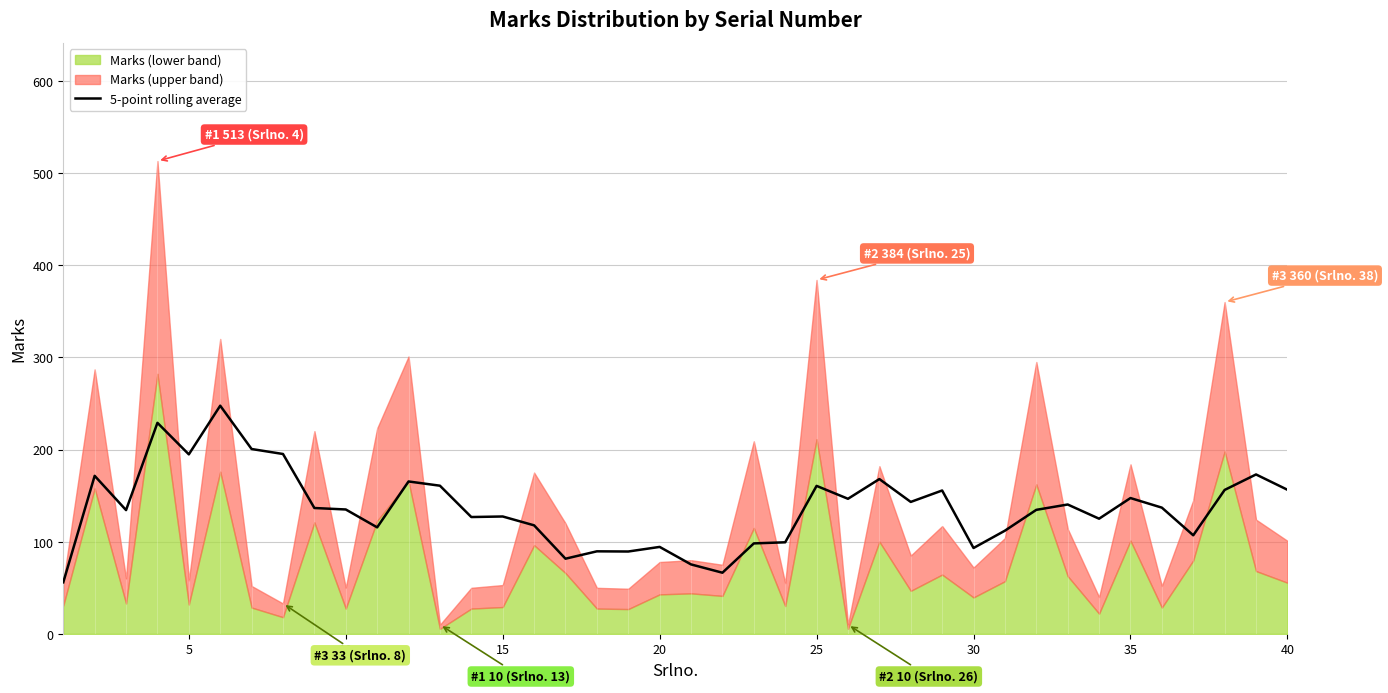

The value of 5-point rolling average at 35 is 147.4. True or false?

True